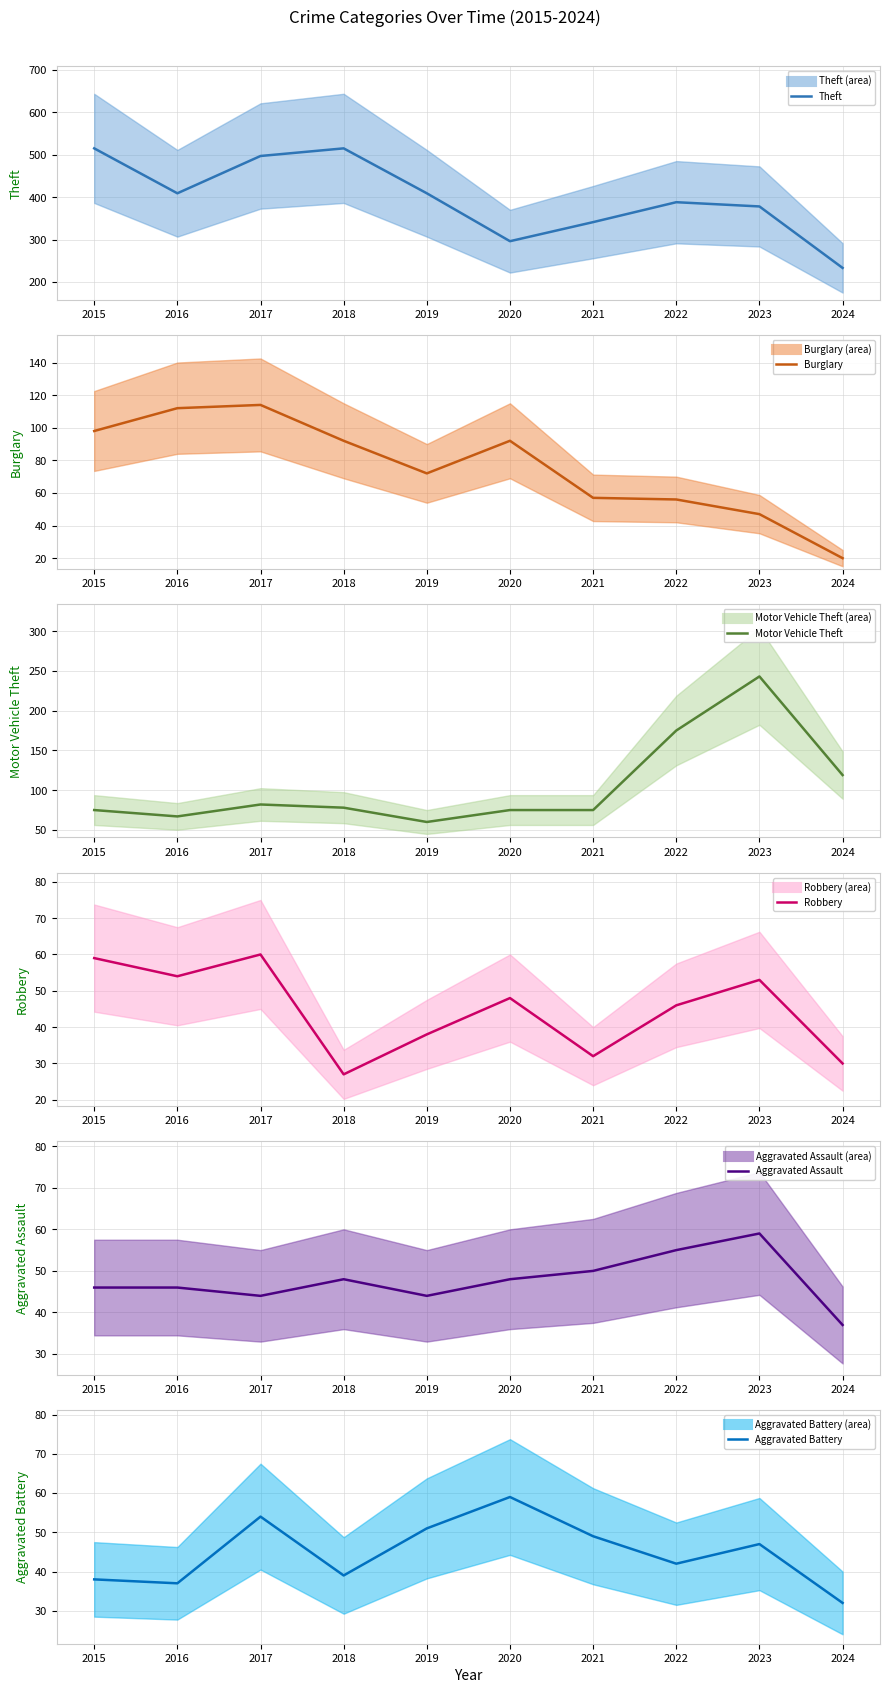

Rank the series at 2021 from lowest to highest value.

Robbery, Aggravated Battery, Aggravated Assault, Burglary, Motor Vehicle Theft, Theft